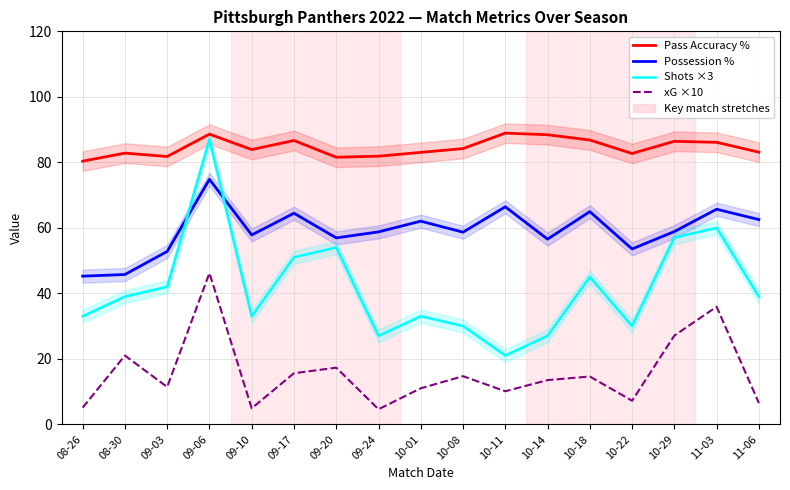

Which series has the largest range (max minus min)?

Shots ×3